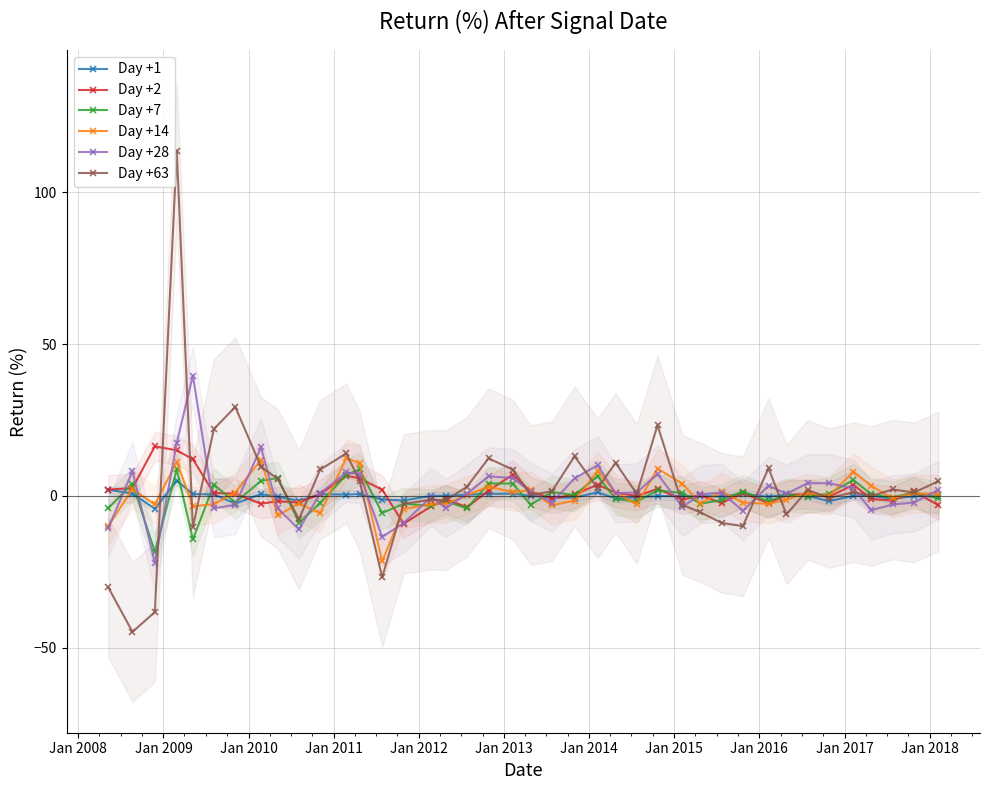

True or false: Day +1 has more than 1 interior local peaks.

True